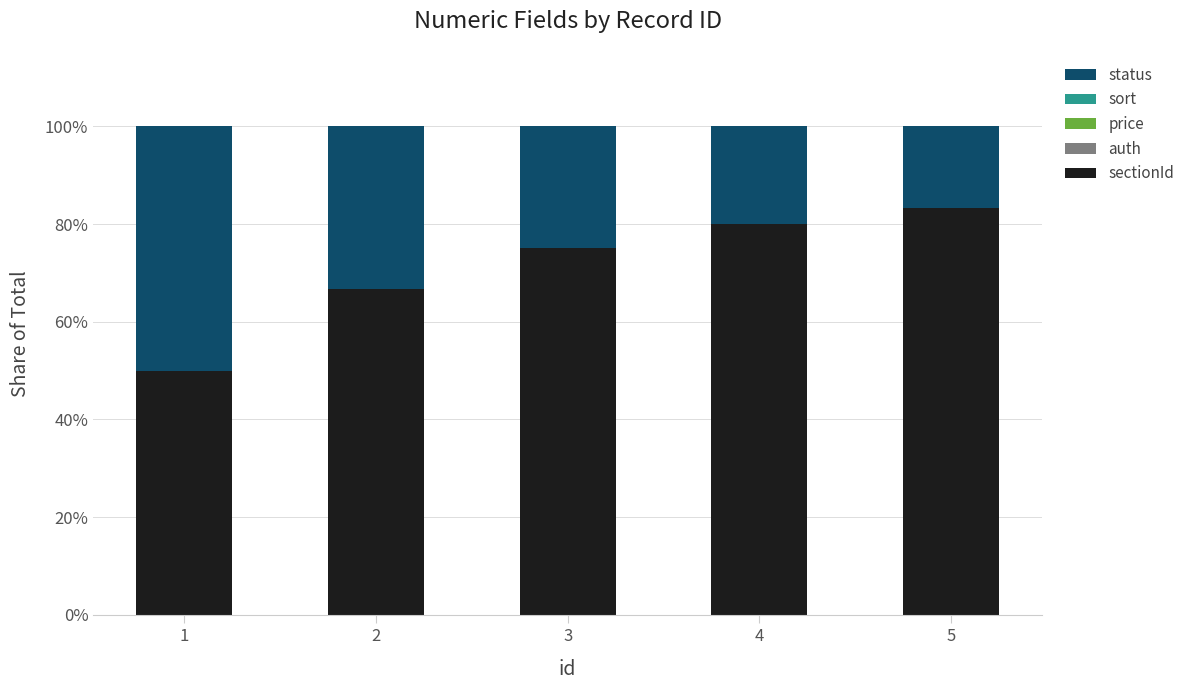

How many data points does each series have?

5